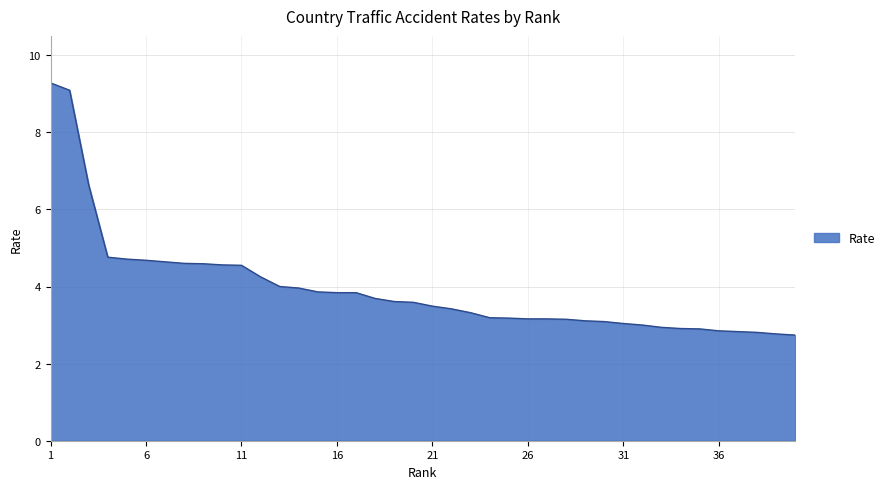

What is the minimum value shown in the chart?

2.7